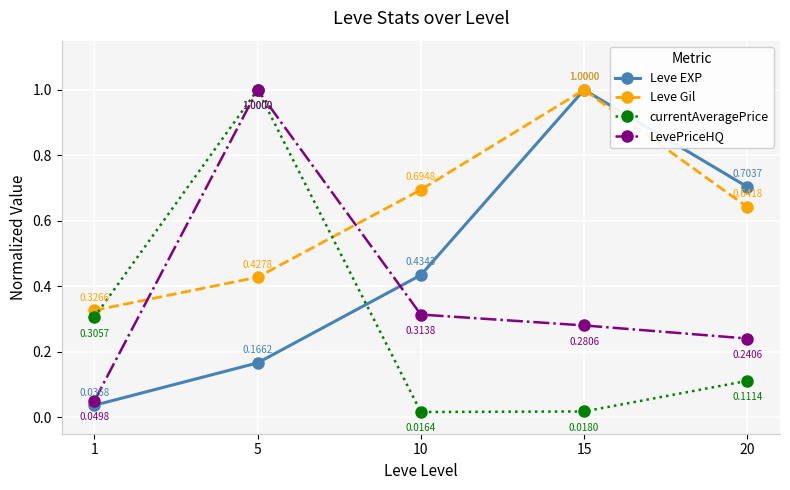

In currentAveragePrice, how many points are higher than both neighbors (excluding endpoints)?

1